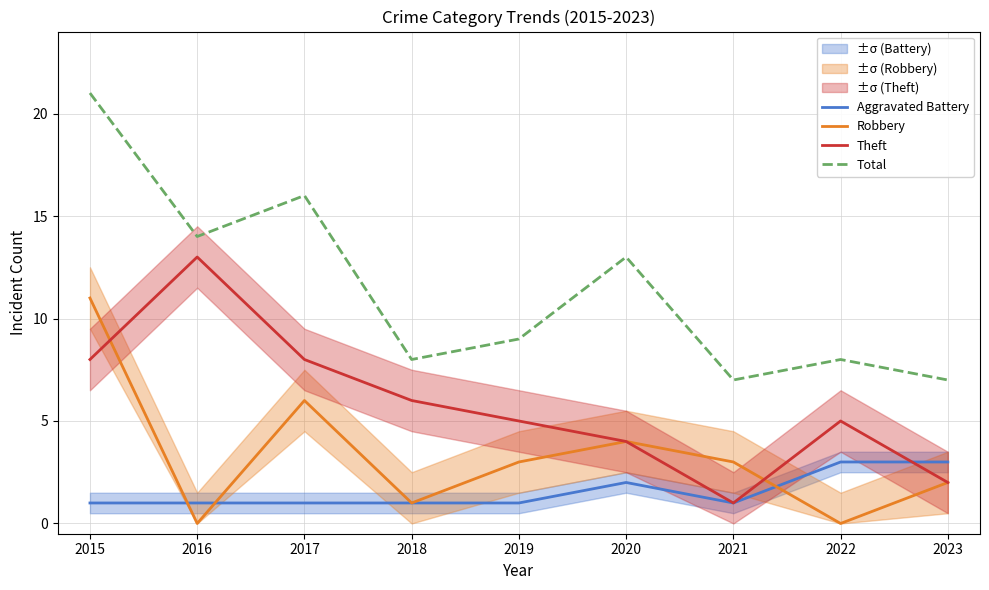

At which category is the sum across all series the highest?

2015